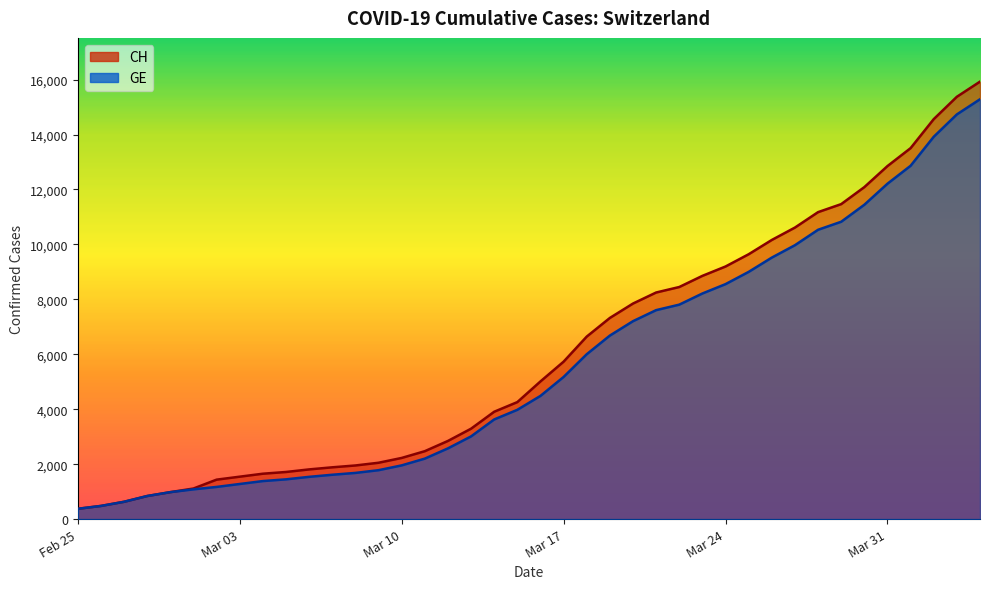

How many values in the GE series are below 4485?

20